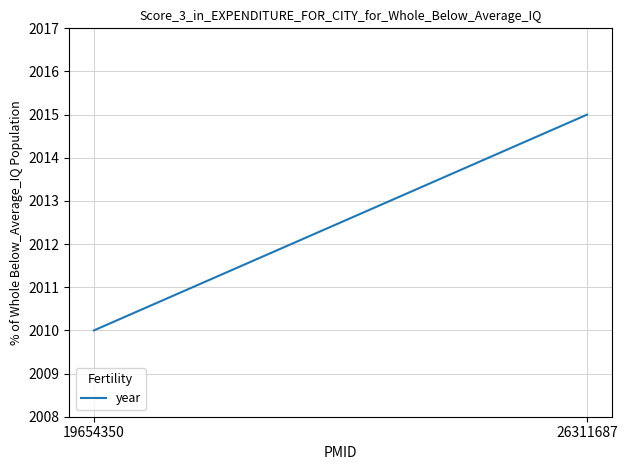

What is the change in value from 19654350 to 26311687?

+5